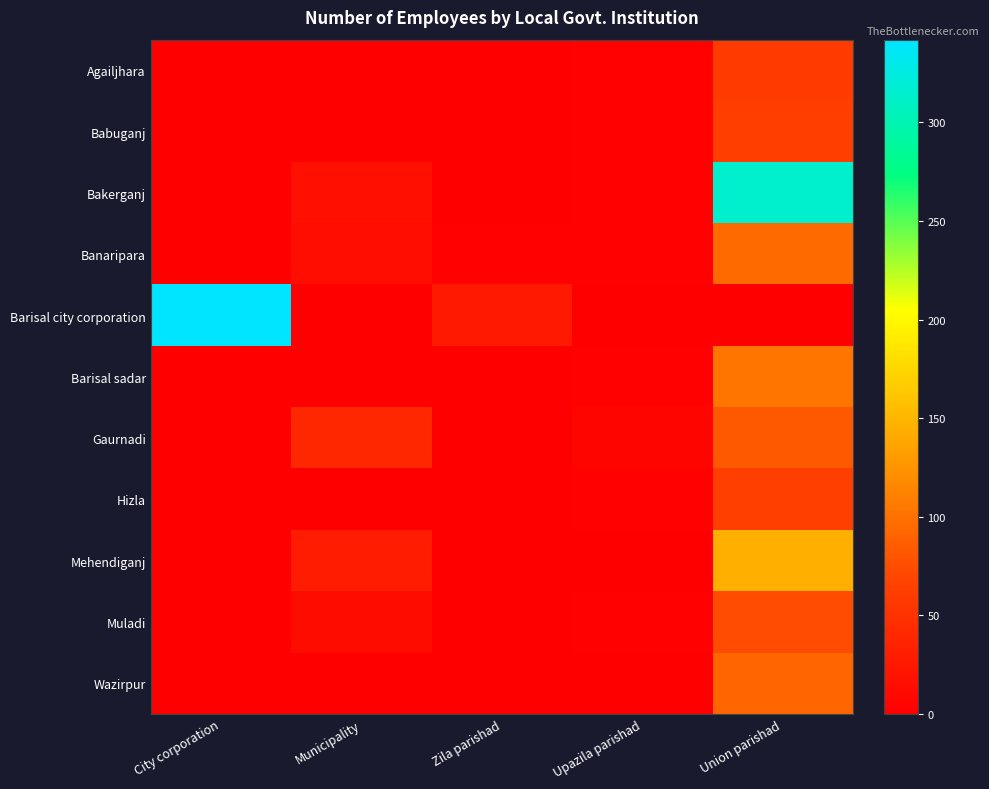

Which label corresponds to the largest value in the chart?

City corporation